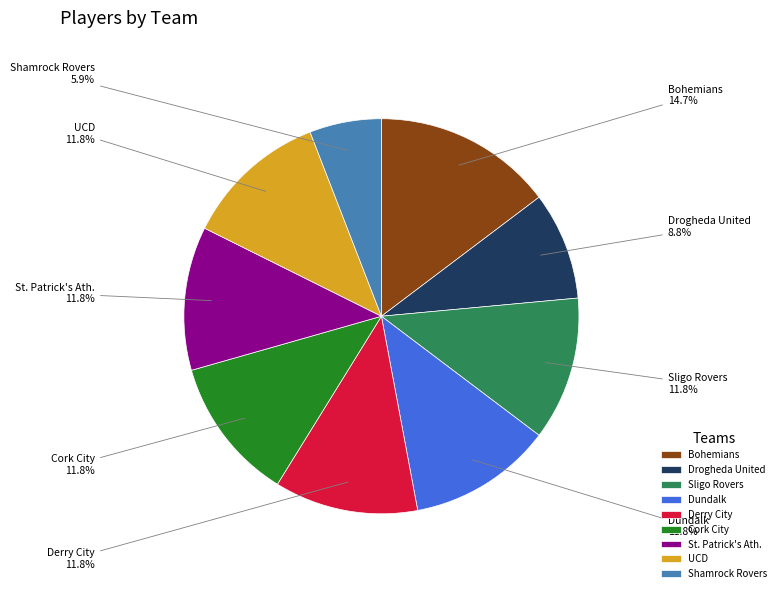

Do Sligo Rovers and St. Patrick's Ath. together represent more than half of the pie?

No